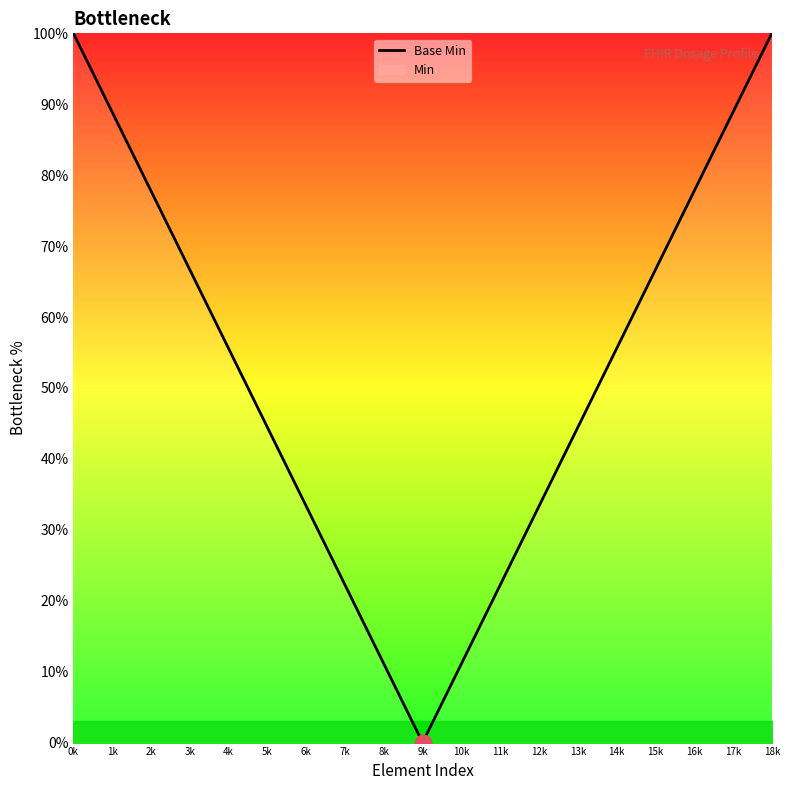

Count the number of data series in this chart.

1